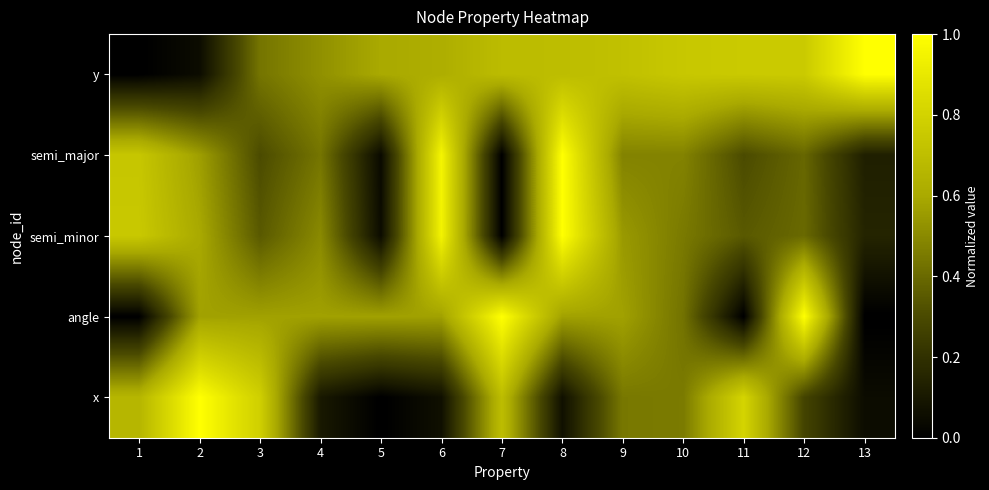

How many distinct data groups are displayed?

5